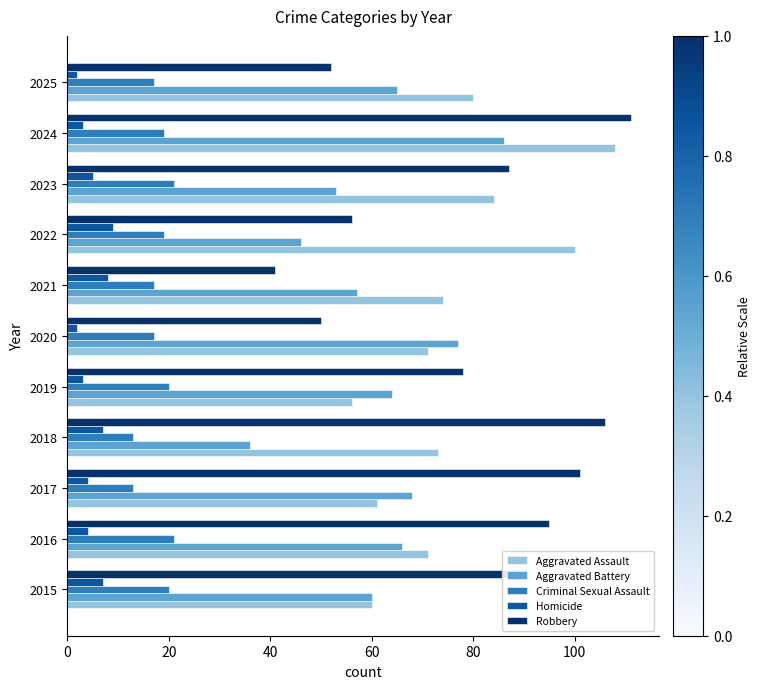

What is the total value across all series at 2022?

230